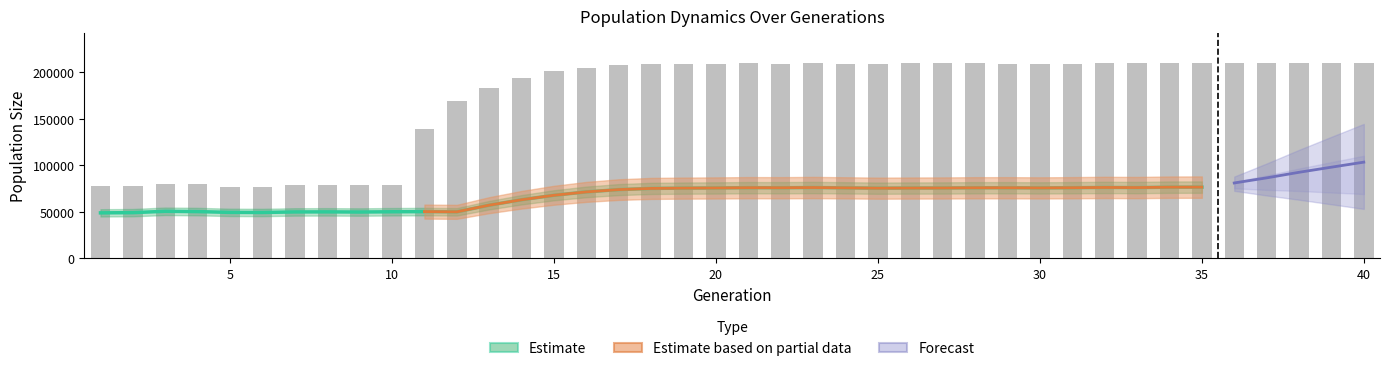

What is the average value of the female_size series?

67027.2